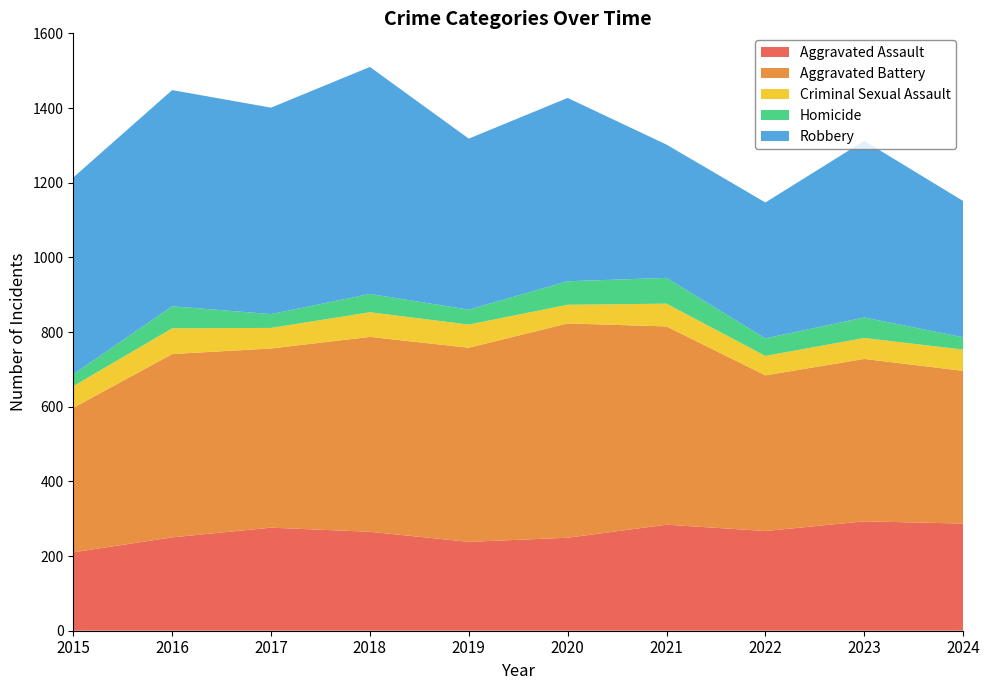

Reading left to right, list all the values displayed in this chart.

Aggravated Assault: 210	250	276	265	238	249	284	267	293	287
Aggravated Battery: 387	491	480	522	520	574	531	417	435	409
Criminal Sexual Assault: 58	69	55	66	62	50	61	52	56	57
Homicide: 32	59	37	49	40	63	69	47	55	33
Robbery: 527	579	553	608	458	491	357	364	473	365